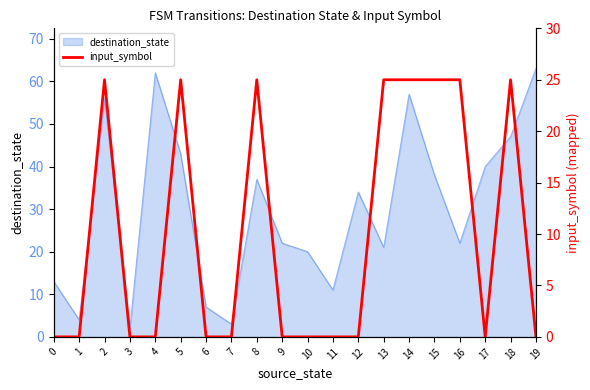

What is the maximum value for destination_state?

63